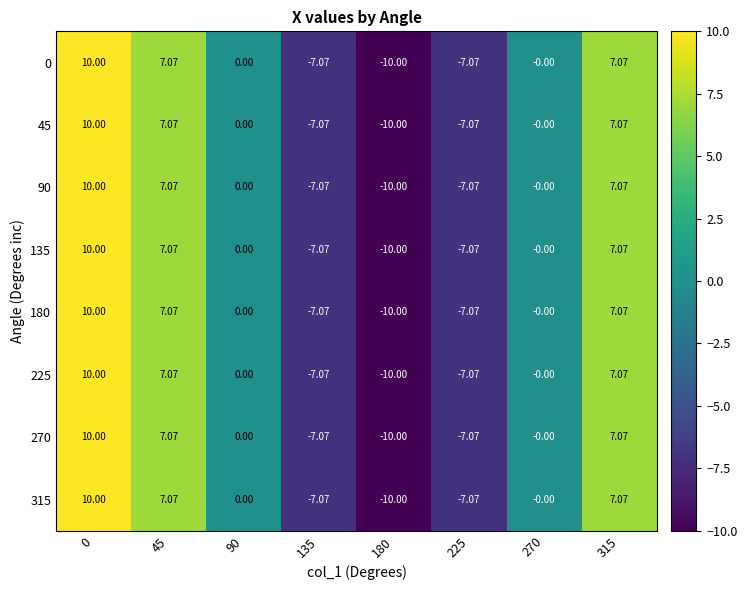

How many values in the 90 series are below 0?

3